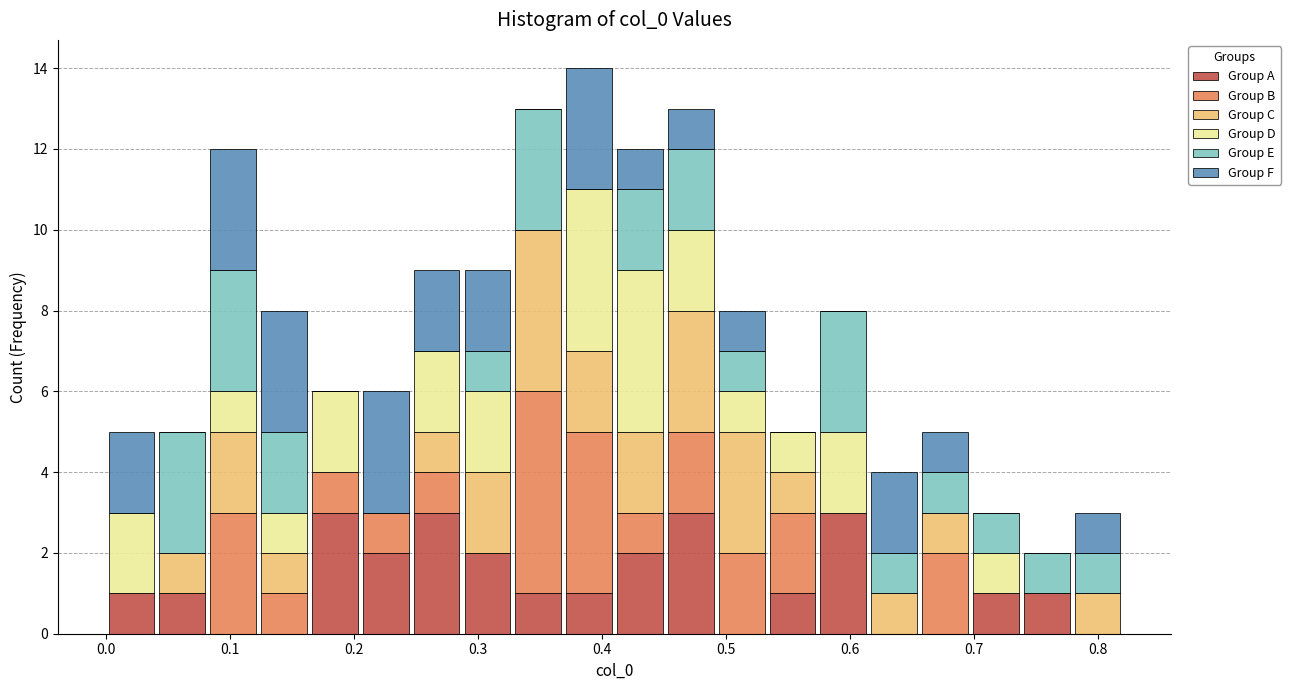

Reading left to right, transcribe this chart: for each stacked bar, give the range it covers on the x-axis and its total height. Neither the bar edges nor the heights are printed on the chart, so give them approximately, as read against the axes.

0.000 to 0.041: 5
0.041 to 0.082: 5
0.082 to 0.123: 12
0.123 to 0.164: 8
0.164 to 0.205: 6
0.205 to 0.246: 6
0.246 to 0.287: 9
0.287 to 0.328: 9
0.328 to 0.369: 13
0.369 to 0.410: 14
0.410 to 0.451: 12
0.451 to 0.492: 13
0.492 to 0.533: 8
0.533 to 0.574: 5
0.574 to 0.615: 8
0.615 to 0.656: 4
0.656 to 0.697: 5
0.697 to 0.738: 3
0.738 to 0.779: 2
0.779 to 0.820: 3